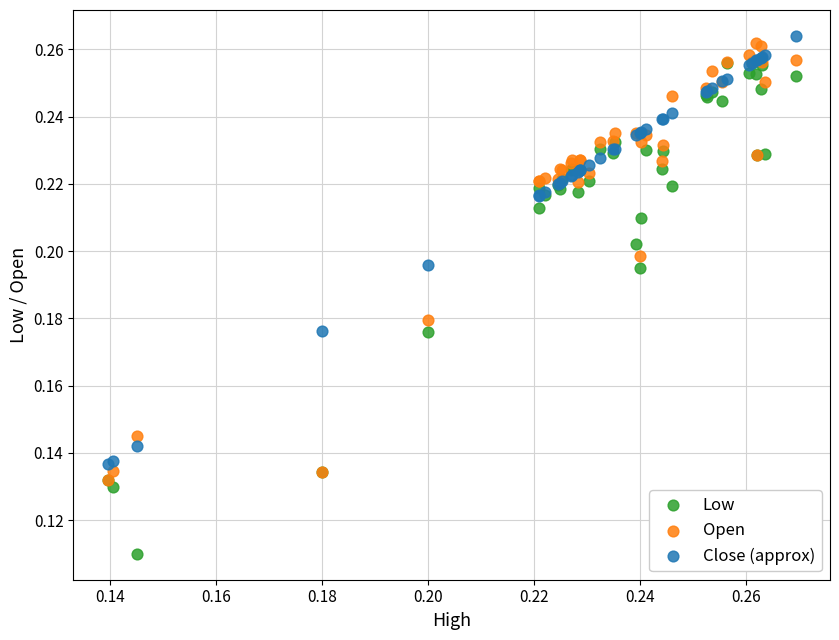

What are all the series names shown in the legend?

Low, Open, Close (approx)